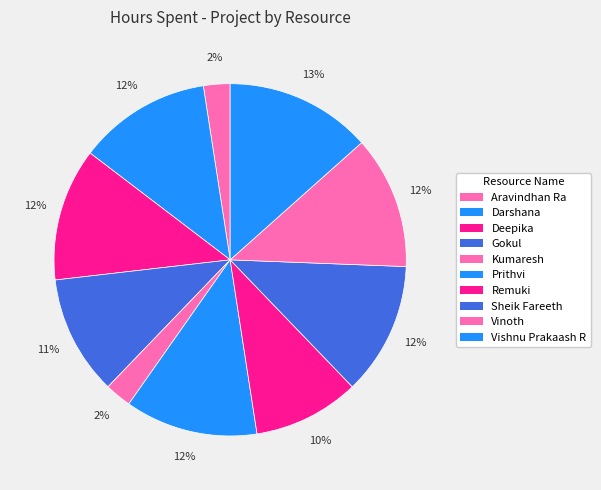

Rank the categories by value from lowest to highest.

Aravindhan Ra, Kumaresh, Remuki, Gokul, Darshana, Deepika, Prithvi, Sheik Fareeth, Vinoth, Vishnu Prakaash R